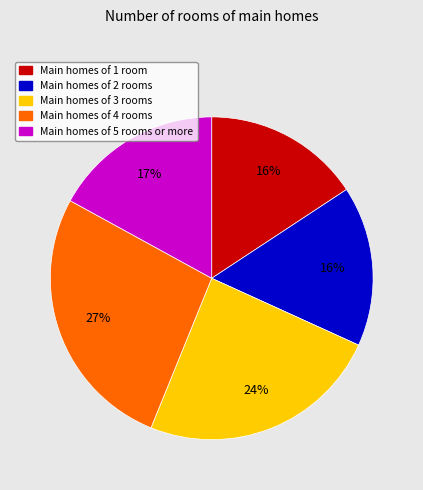

What is the ratio of the value at Main homes of 1 room to the value at Main homes of 4 rooms?

0.6